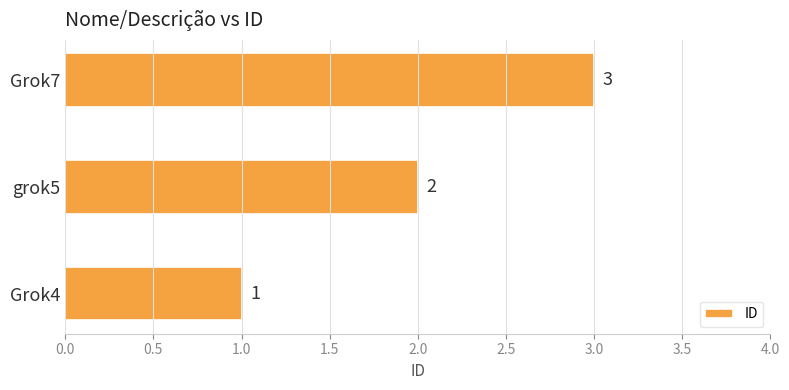

What is the ratio of the value at Grok4 to the value at grok5?

0.5